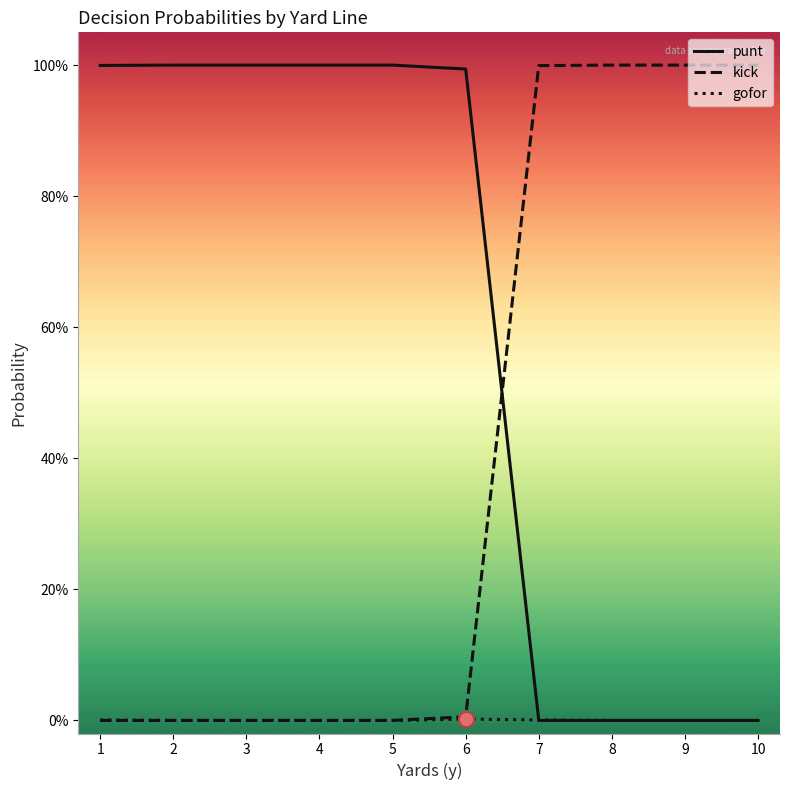

At which category is the sum across all series the highest?

6